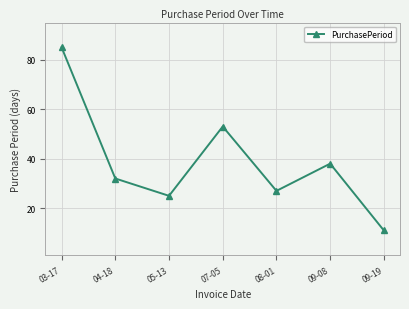

What is the difference between the maximum and minimum values?

74